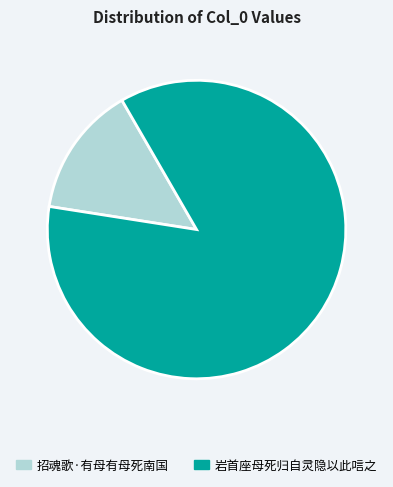

Does any single category account for the majority?

Yes